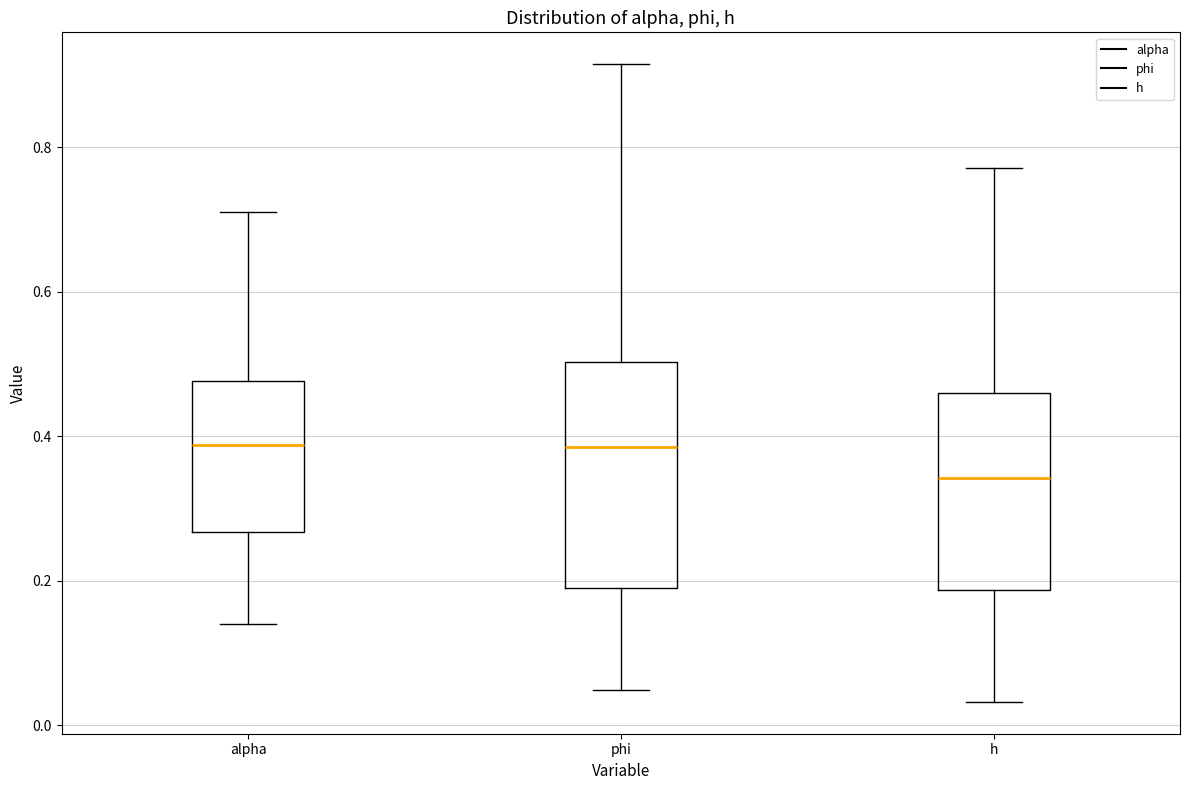

Reading left to right, transcribe this box plot: for each box, give where its median line is, the range the box spans, and where its two whiskers end, as read against the y-axis. The values are not printed on the chart, so give them approximately, as read against the axis.

alpha: median 0.38, box 0.26 to 0.48, whiskers 0.14 to 0.72
phi: median 0.38, box 0.18 to 0.50, whiskers 0.04 to 0.92
h: median 0.34, box 0.18 to 0.46, whiskers 0.04 to 0.78